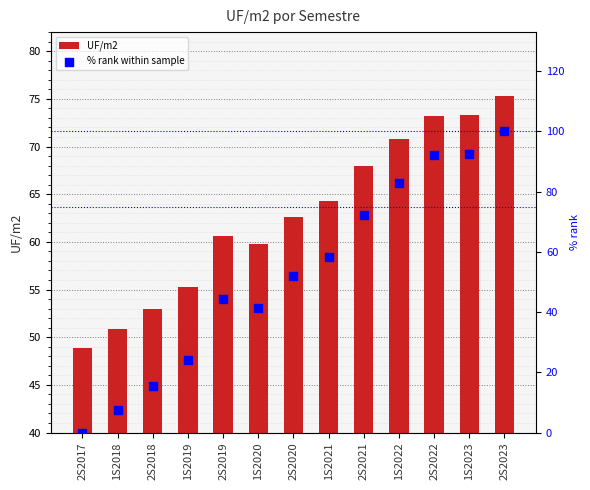

Which series has the largest total across all categories?

UF/m2